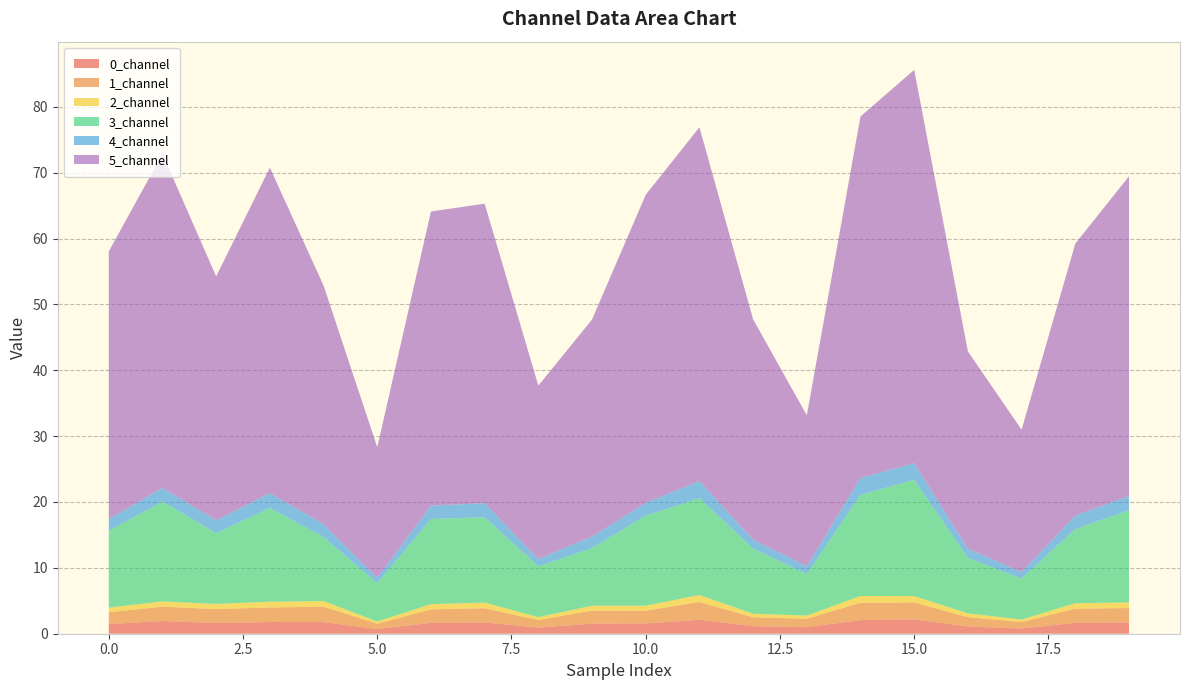

Reading left to right, what are all the values shown in this chart?

0_channel: 0=1.5	1=1.9	2=1.6	3=1.8	4=1.8	5=0.7	6=1.7	7=1.7	8=0.9	9=1.5	10=1.6	11=2.1	12=1.2	13=1.0	14=2.1	15=2.2	16=1.1	17=0.8	18=1.7	19=1.7
1_channel: 0=1.8	1=2.2	2=2.1	3=2.2	4=2.3	5=0.8	6=2.0	7=2.2	8=1.1	9=2.0	10=1.9	11=2.7	12=1.3	13=1.3	14=2.6	15=2.6	16=1.4	17=1.0	18=2.1	19=2.2
2_channel: 0=0.7	1=0.8	2=0.8	3=0.9	4=0.8	5=0.3	6=0.8	7=0.8	8=0.4	9=0.7	10=0.8	11=1.1	12=0.5	13=0.5	14=1.0	15=1.0	16=0.6	17=0.4	18=0.8	19=0.9
3_channel: 0=11.7	1=15.2	2=10.7	3=14.3	4=9.7	5=5.8	6=12.9	7=13.0	8=7.7	9=8.8	10=13.7	11=14.7	12=9.9	13=6.3	14=15.3	15=17.6	16=8.4	17=6.2	18=11.3	19=14.0
4_channel: 0=1.8	1=2.1	2=2.0	3=2.2	4=2.0	5=0.8	6=2.0	7=2.1	8=1.1	9=1.7	10=2.0	11=2.6	12=1.4	13=1.2	14=2.6	15=2.5	16=1.4	17=1.0	18=2.0	19=2.2
5_channel: 0=40.7	1=50.7	2=37.0	3=49.4	4=36.2	5=19.8	6=44.7	7=45.5	8=26.3	9=32.9	10=46.8	11=53.7	12=33.4	13=22.9	14=54.9	15=59.7	16=30.0	17=21.6	18=41.3	19=48.5